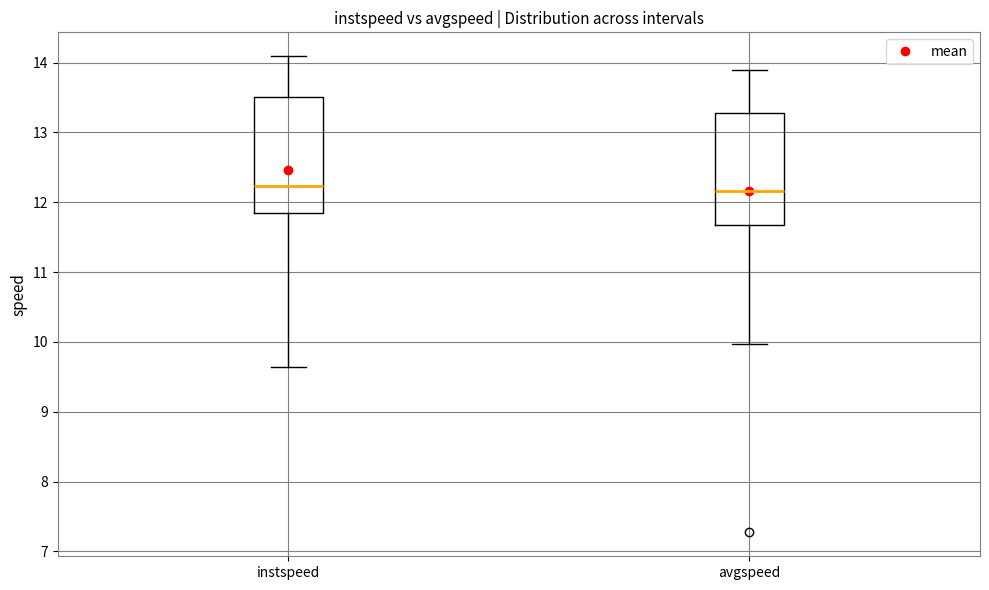

Reading left to right, read every box against the y-axis: the position of its median line, the range the box covers, and the ends of its whiskers. The values are not printed on the chart, so give them approximately, as read against the axis.

instspeed: median 12.2, box 11.9 to 13.5, whiskers 9.6 to 14.1
avgspeed: median 12.2, box 11.7 to 13.3, whiskers 10.0 to 13.9